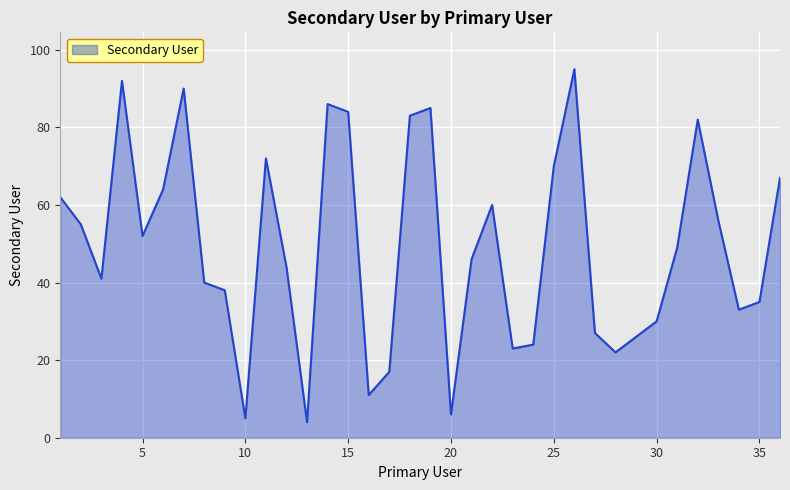

What is the maximum value shown in the chart?

95